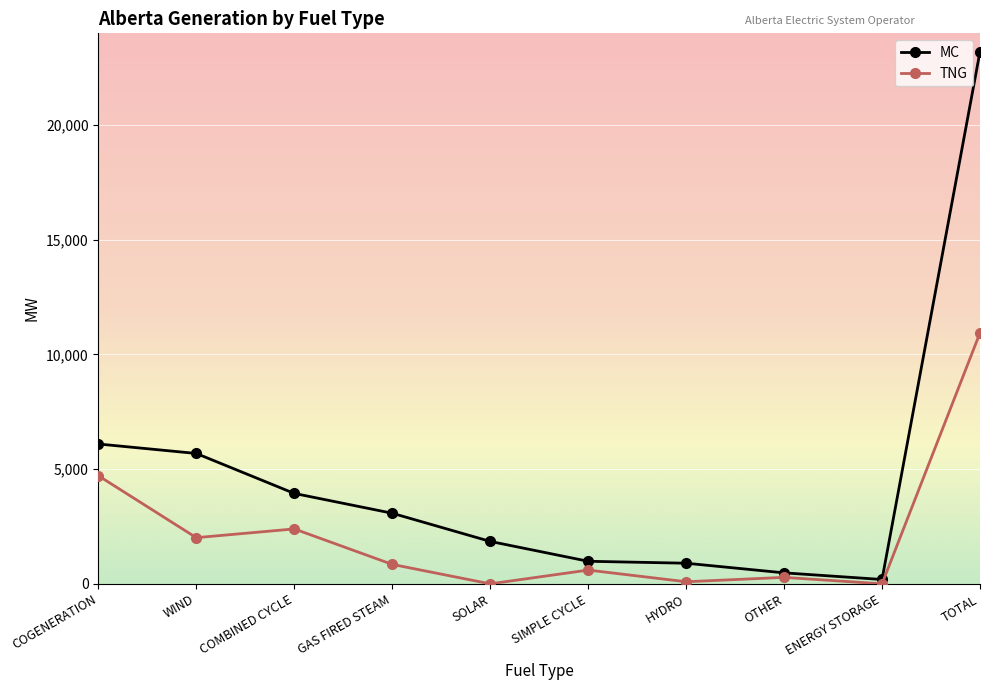

What is the difference between the MC values at COMBINED CYCLE and ENERGY STORAGE?

3752